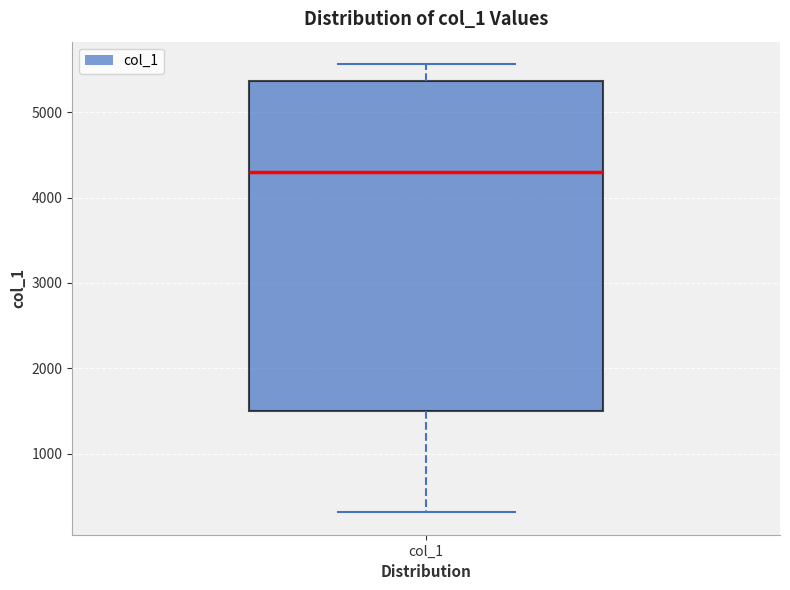

Where is the lower edge of the box for col_1 on the y-axis? The values are not printed on the chart, so give them approximately, as read against the axis.

1500